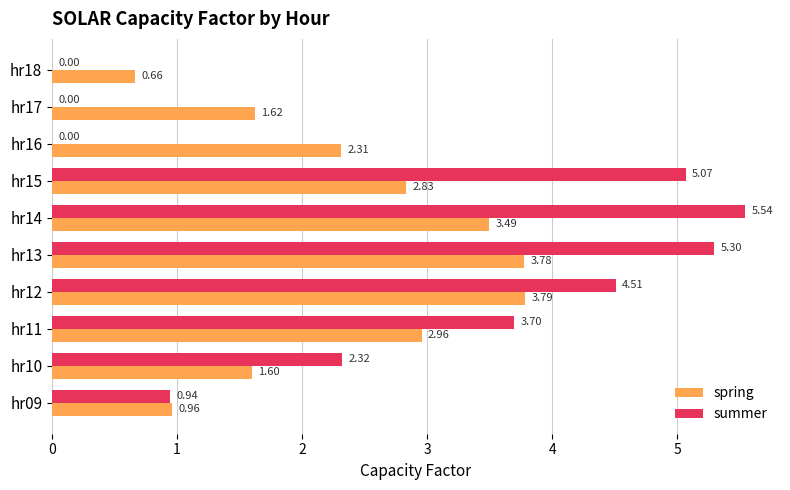

At which category is the sum across all series the highest?

hr13